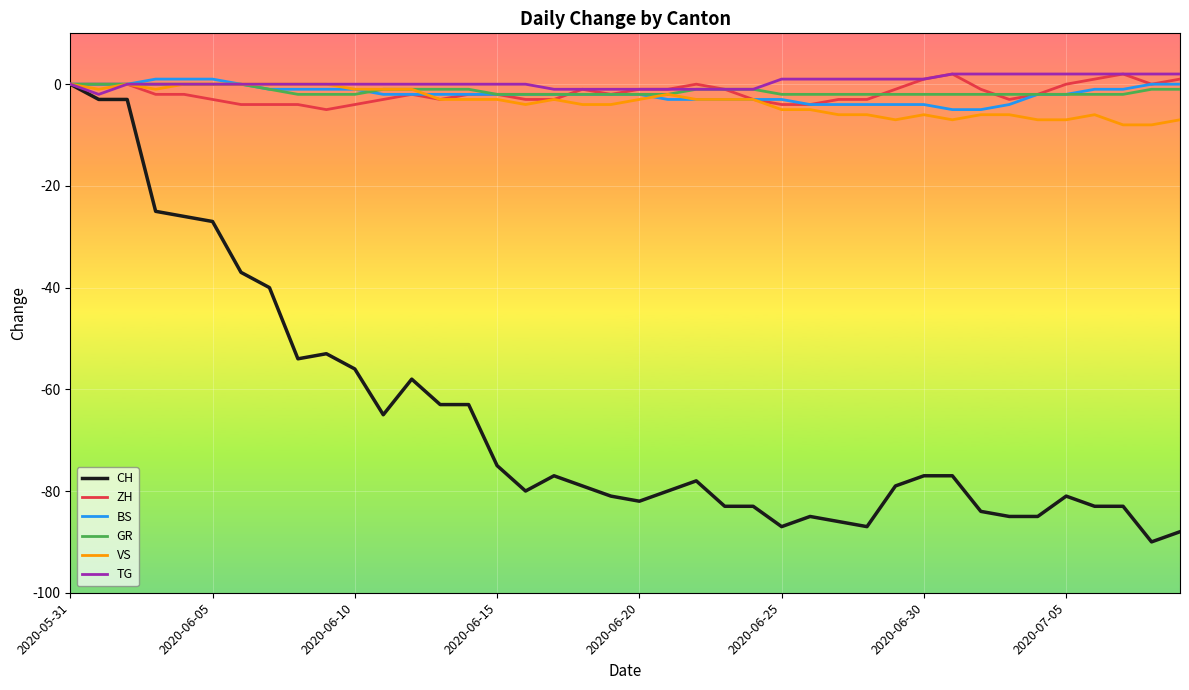

What are all the series names shown in the legend?

CH, ZH, BS, GR, VS, TG